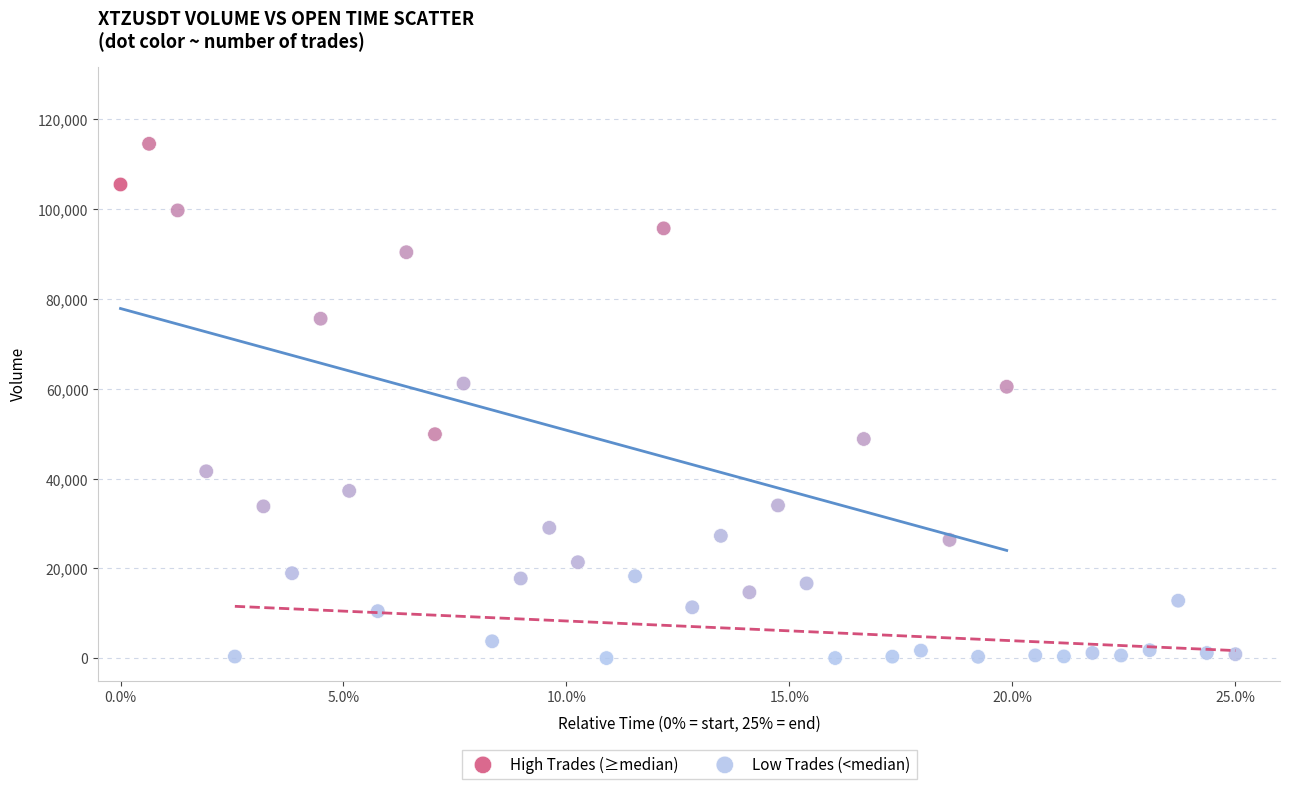

Which series reaches the minimum Y coordinate?

Low Trades (<median)